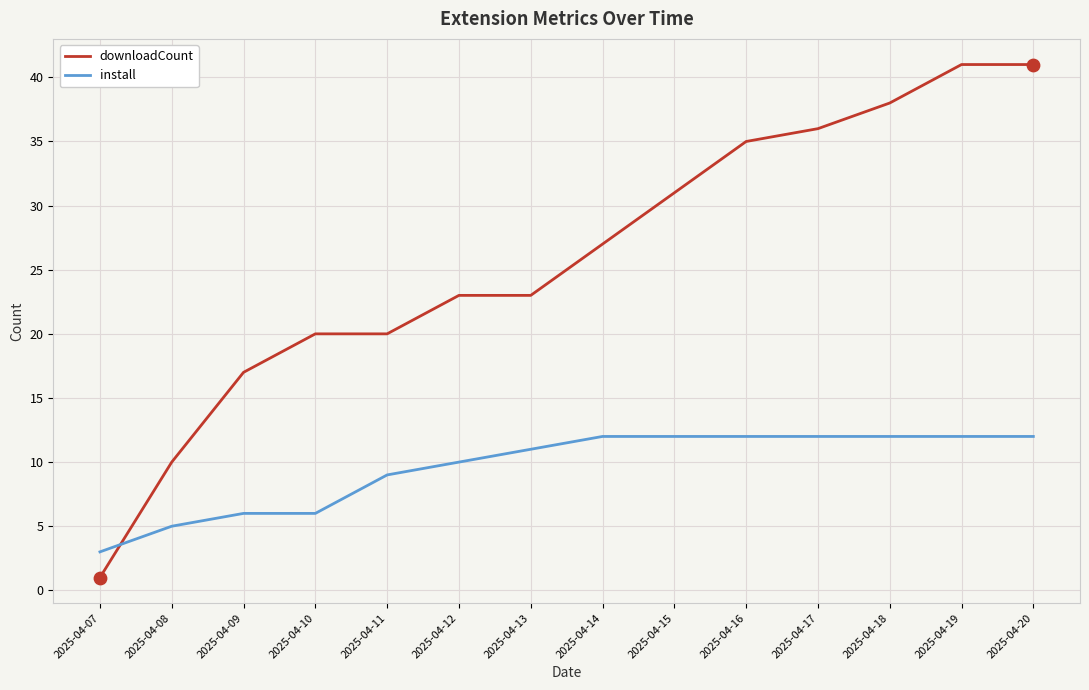

What is the total value across all series at 2025-04-16?

47